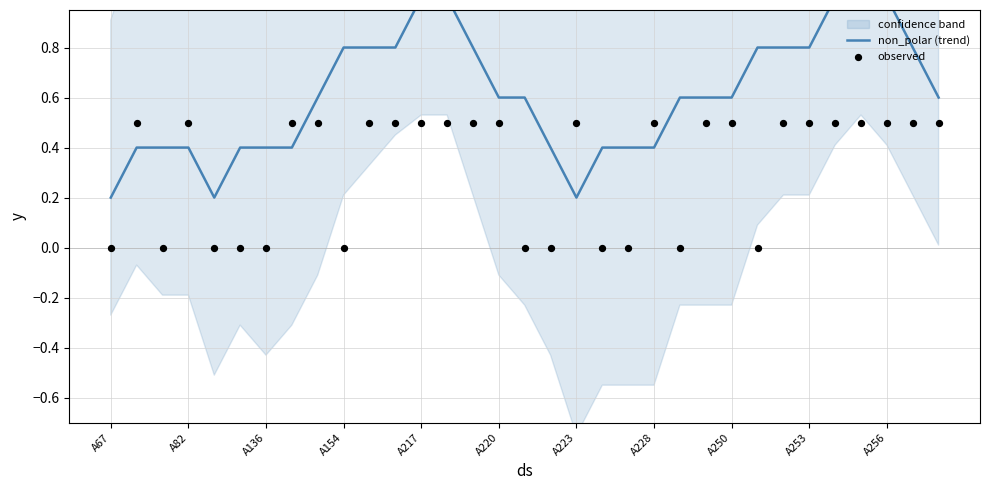

Which series reaches the maximum Y coordinate?

non_polar (trend)